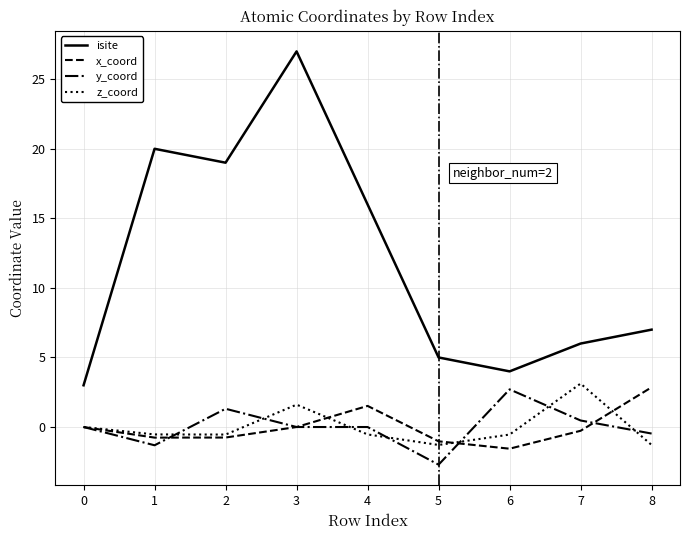

What value does the y_coord series have at 5?

-2.7